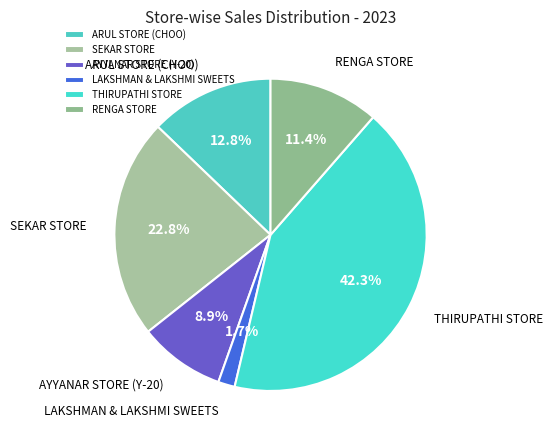

Is there any slice that represents more than half of the pie?

No